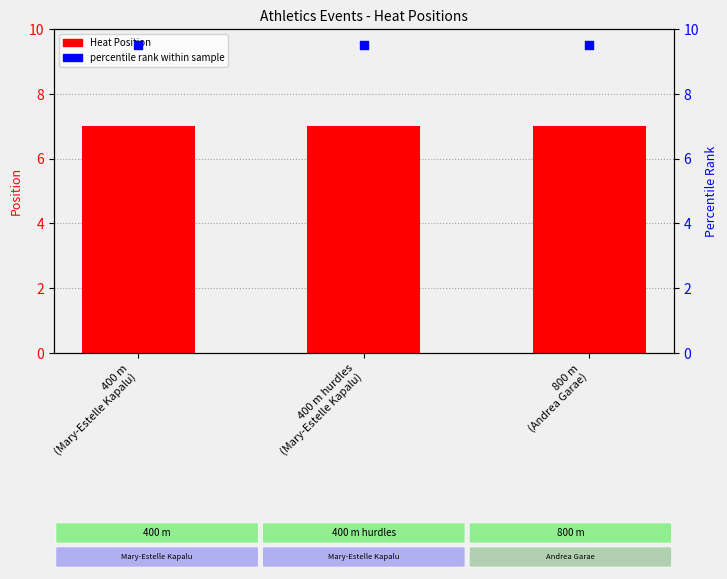

Which series has the largest total across all categories?

percentile rank within sample